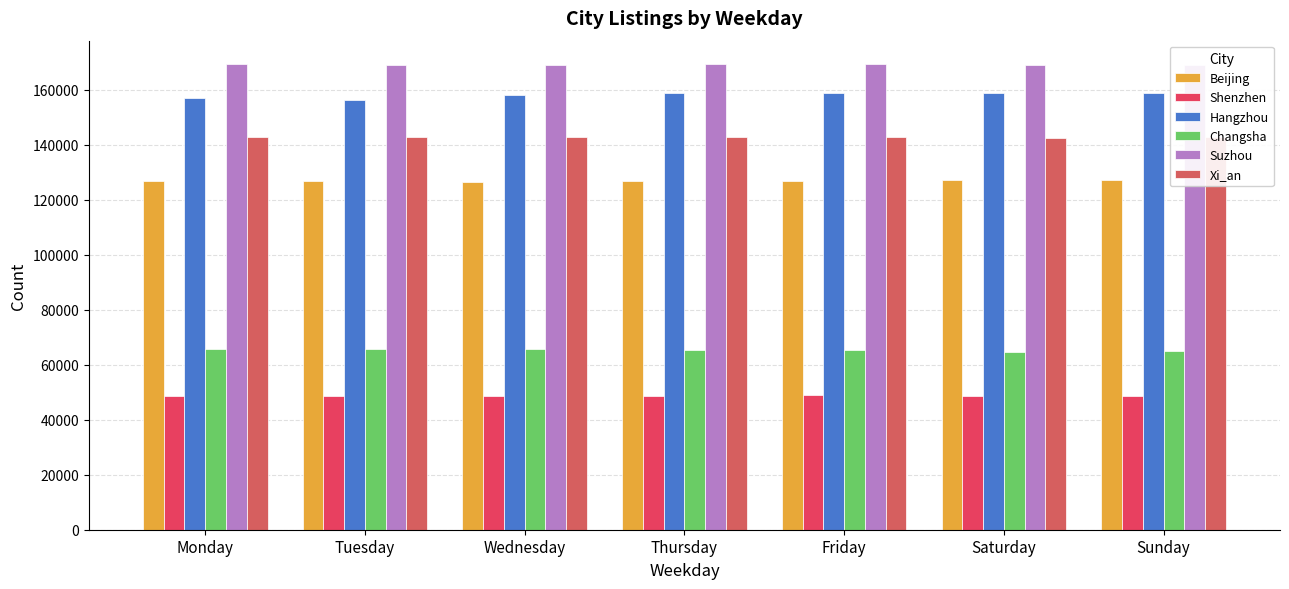

Between Wednesday and Thursday, which series saw the biggest shift?

Hangzhou